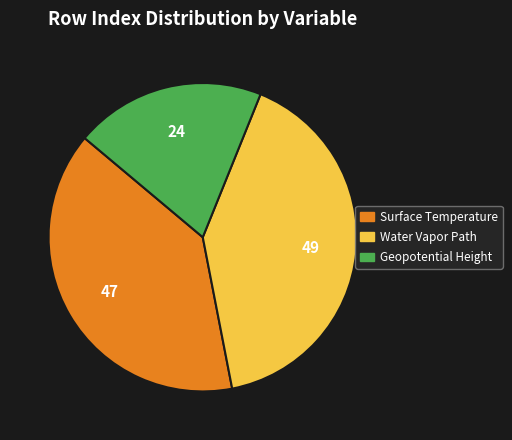

Do Surface Temperature and Geopotential Height together represent more than half of the pie?

Yes